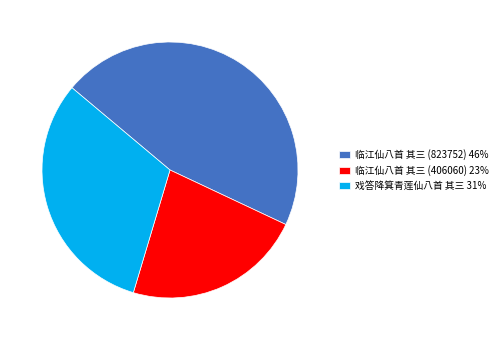

Is it true that 临江仙八首 其三 (823752) is 46% of the pie?

True